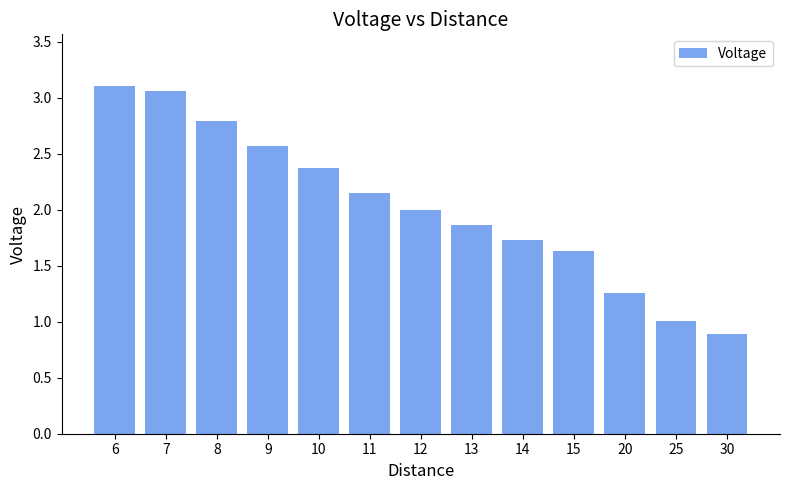

How many values are below 2?

6